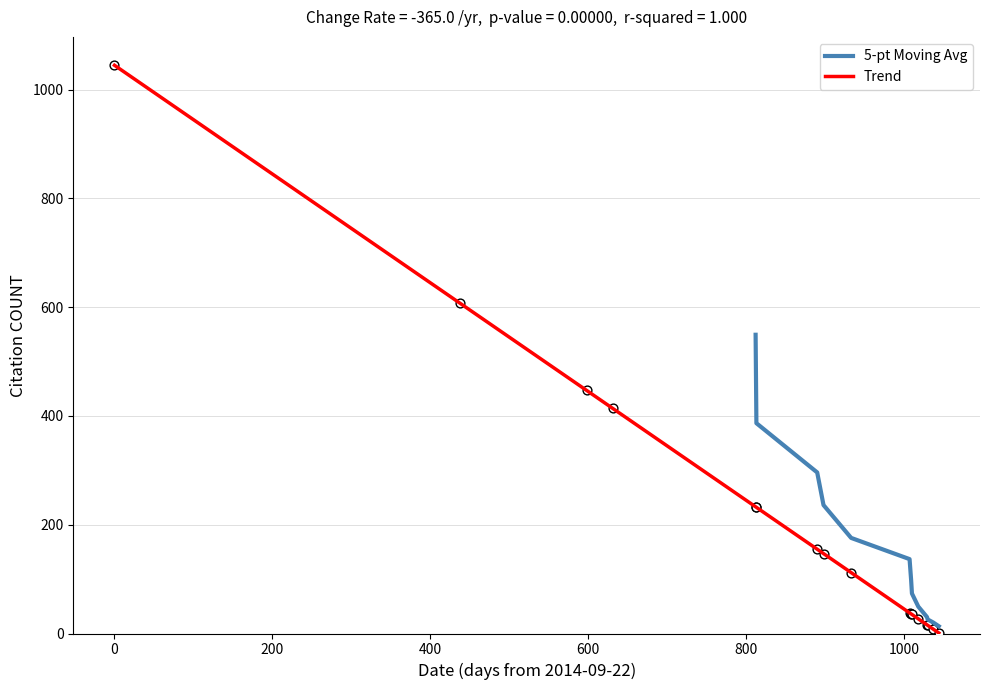

What is the ratio of the value at 2015-12-03 to the value at 2016-05-12?

1.4